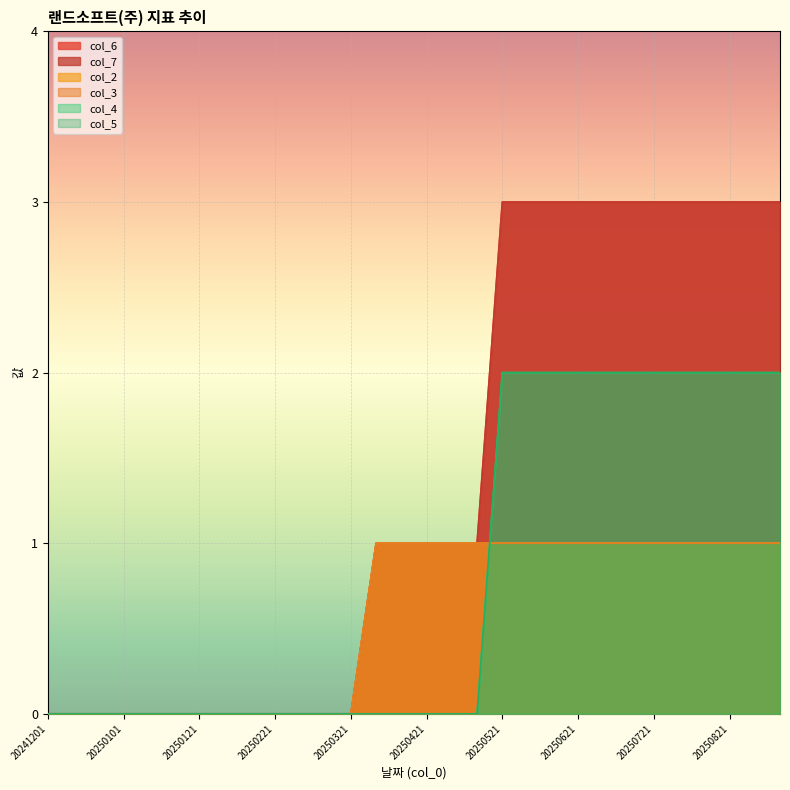

Reading left to right, what are all the values shown in this chart?

col_6: 0	0	0	0	0	0	0	0	0	0	0	0	0	1	1	1	1	1	3	3	3	3	3	3	3	3	3	3	3	3
col_7: 0	0	0	0	0	0	0	0	0	0	0	0	0	1	1	1	1	1	3	3	3	3	3	3	3	3	3	3	3	3
col_2: 0	0	0	0	0	0	0	0	0	0	0	0	0	1	1	1	1	1	1	1	1	1	1	1	1	1	1	1	1	1
col_3: 0	0	0	0	0	0	0	0	0	0	0	0	0	1	1	1	1	1	1	1	1	1	1	1	1	1	1	1	1	1
col_4: 0	0	0	0	0	0	0	0	0	0	0	0	0	0	0	0	0	0	2	2	2	2	2	2	2	2	2	2	2	2
col_5: 0	0	0	0	0	0	0	0	0	0	0	0	0	0	0	0	0	0	2	2	2	2	2	2	2	2	2	2	2	2